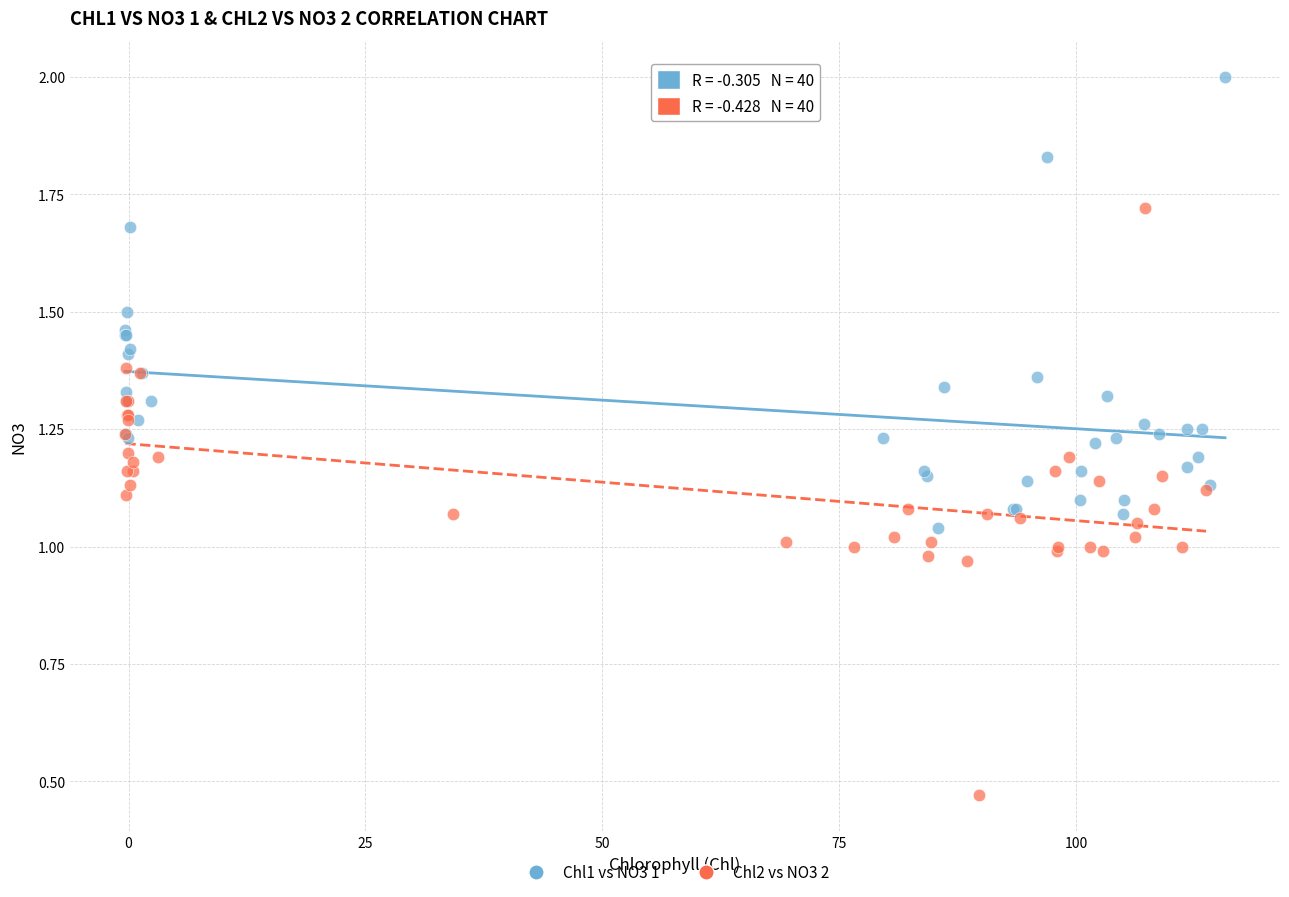

What are all the series names shown in the legend?

Chl1 vs NO3 1, Chl2 vs NO3 2